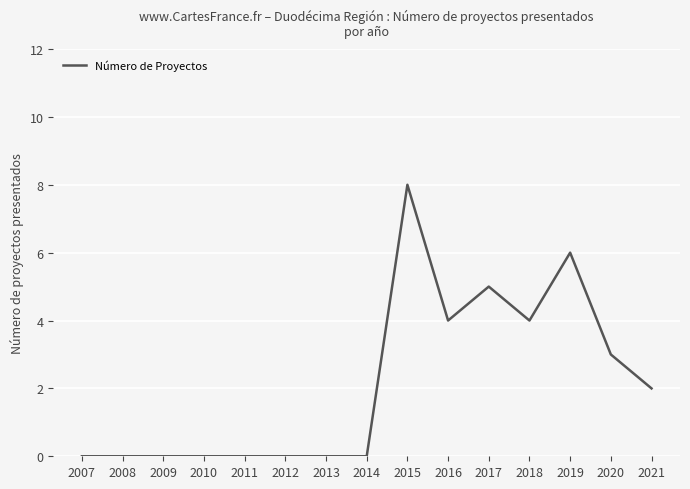

What is the change in value from 2007 to 2015?

+8